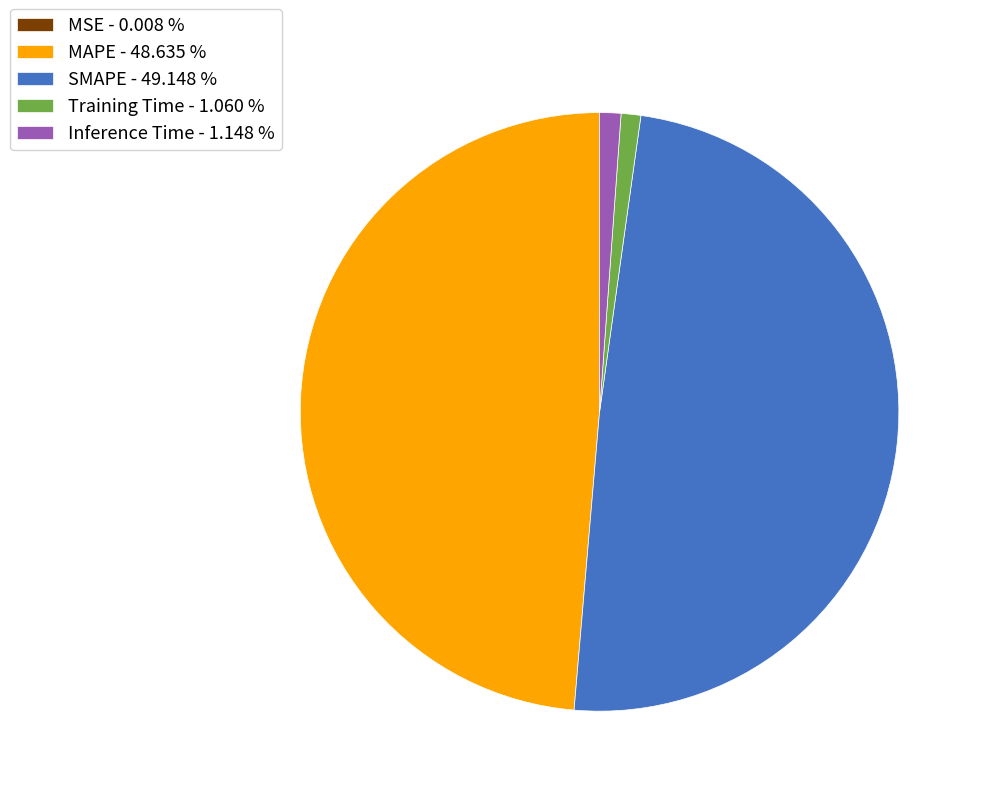

Does Inference Time - 1.148 % account for over 50% of the chart?

No